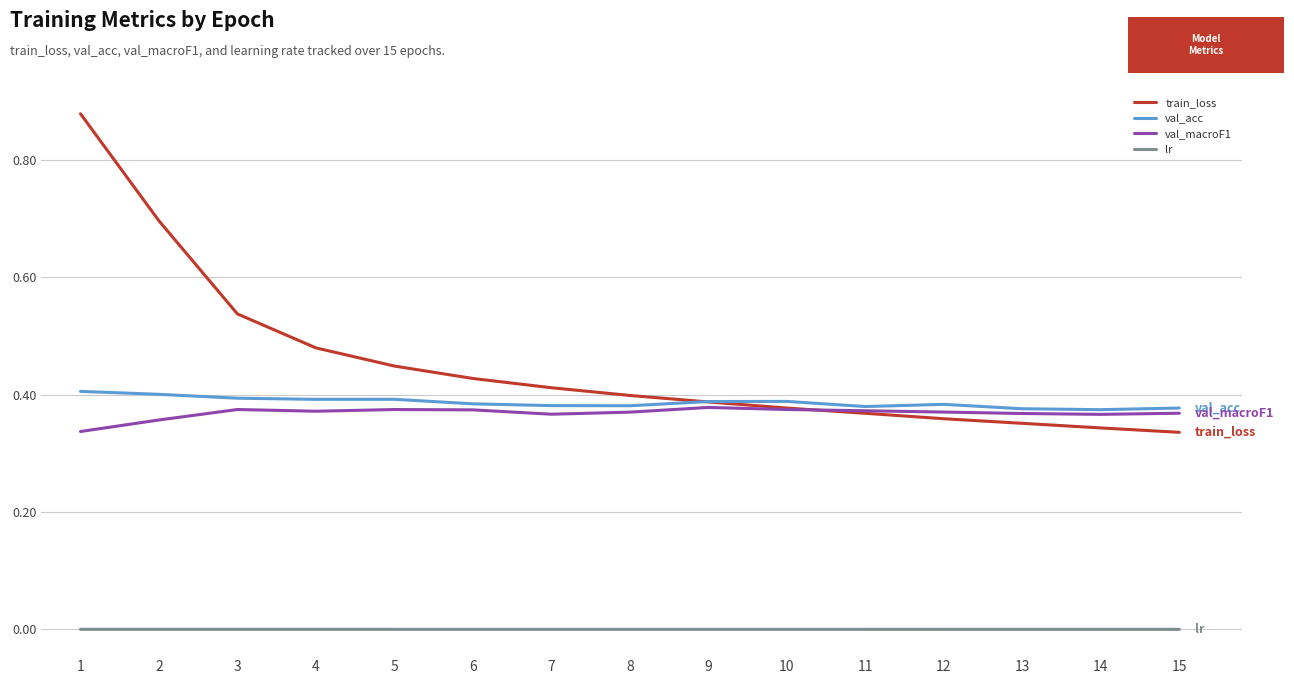

The value of val_acc at 2 is 0.4. True or false?

True